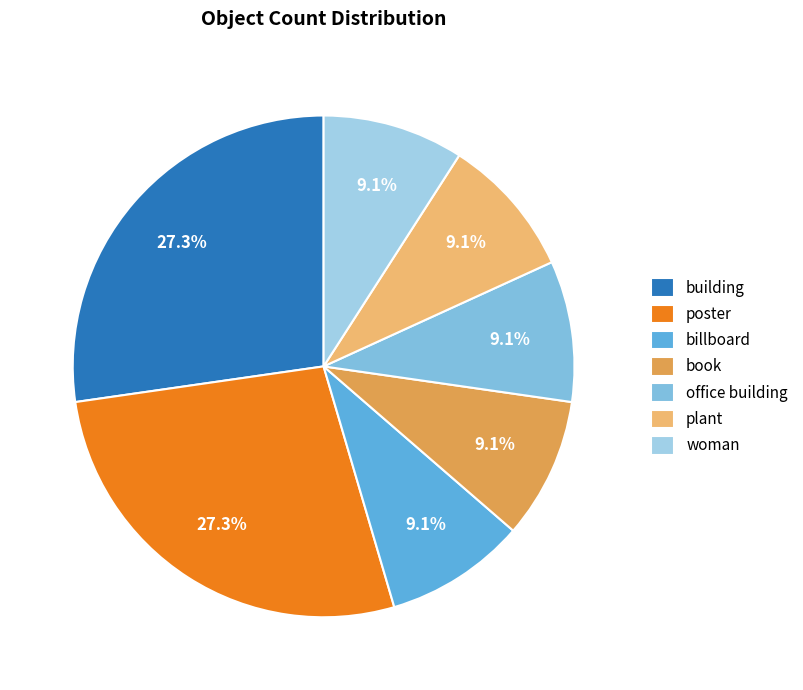

Rank the categories by value from lowest to highest.

billboard, book, office building, plant, woman, building, poster